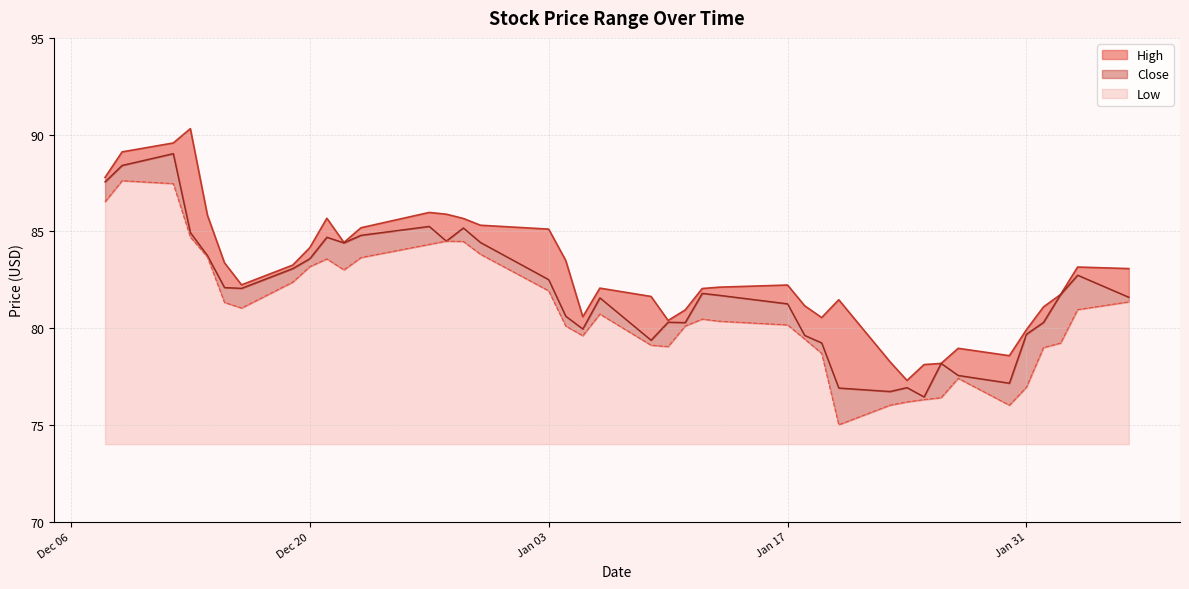

True or false: High has more than 2 interior local peaks.

True